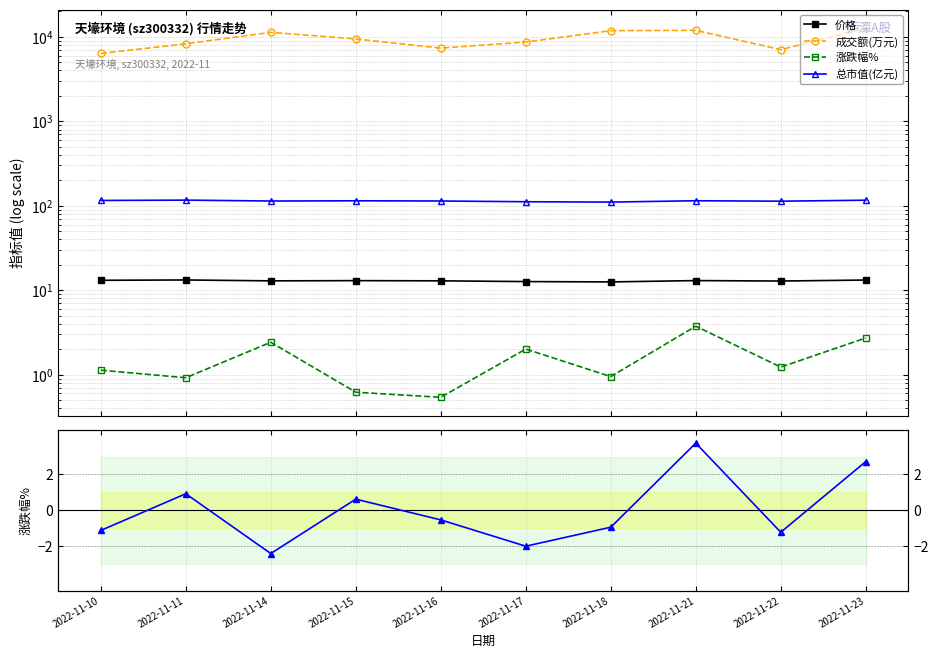

Which series has the largest total across all categories?

成交额(万元)